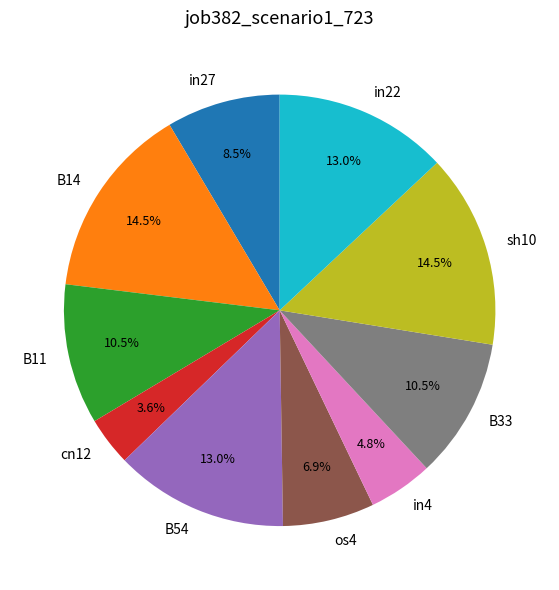

Count the number of slices in the pie.

10